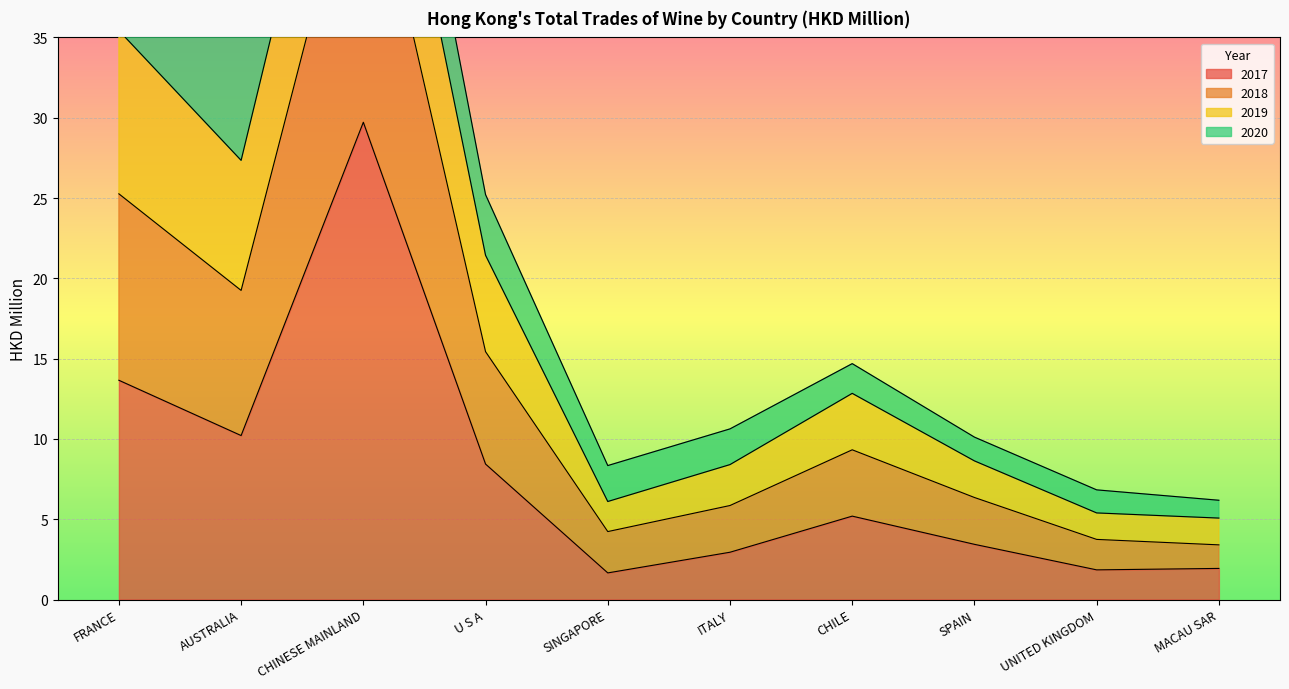

What is the label of the 10th point from the right?

FRANCE